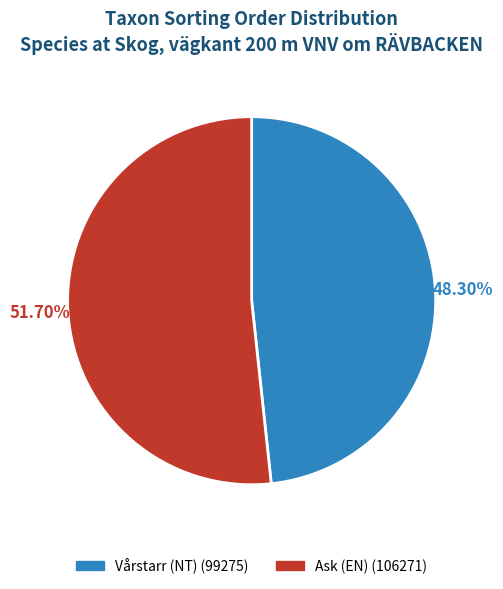

Count the number of slices in the pie.

2